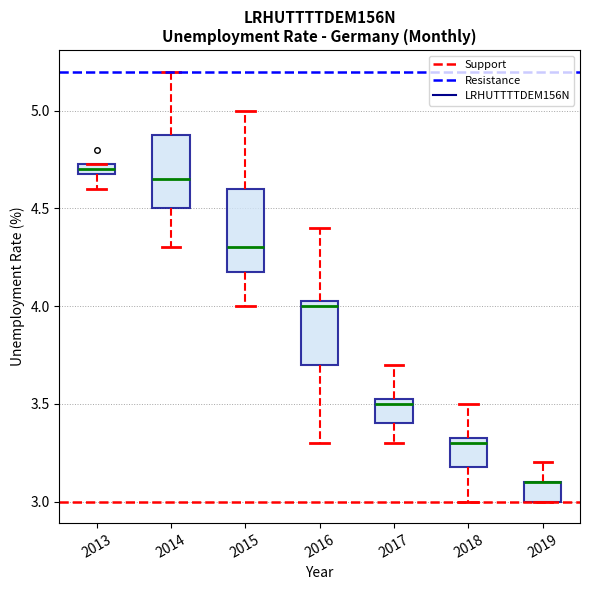

Where does the upper whisker of the box at x = 2017 end on the y-axis? The values are not printed on the chart, so give them approximately, as read against the axis.

3.70